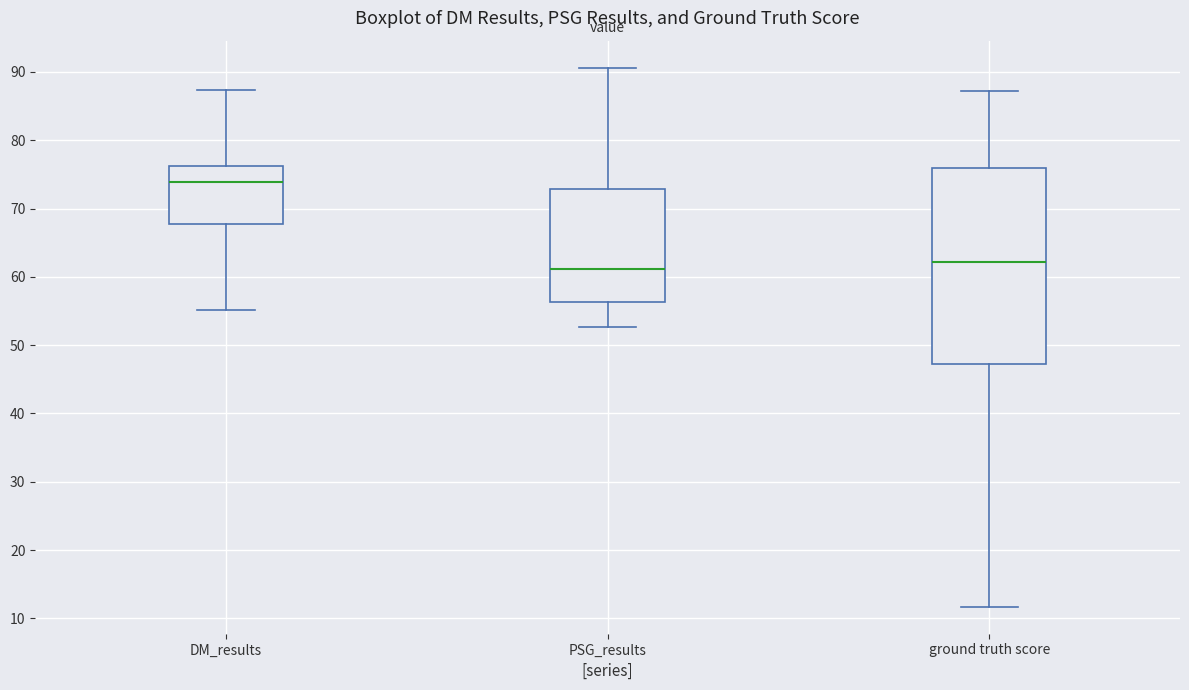

Which box has the lowest median line?

PSG_results